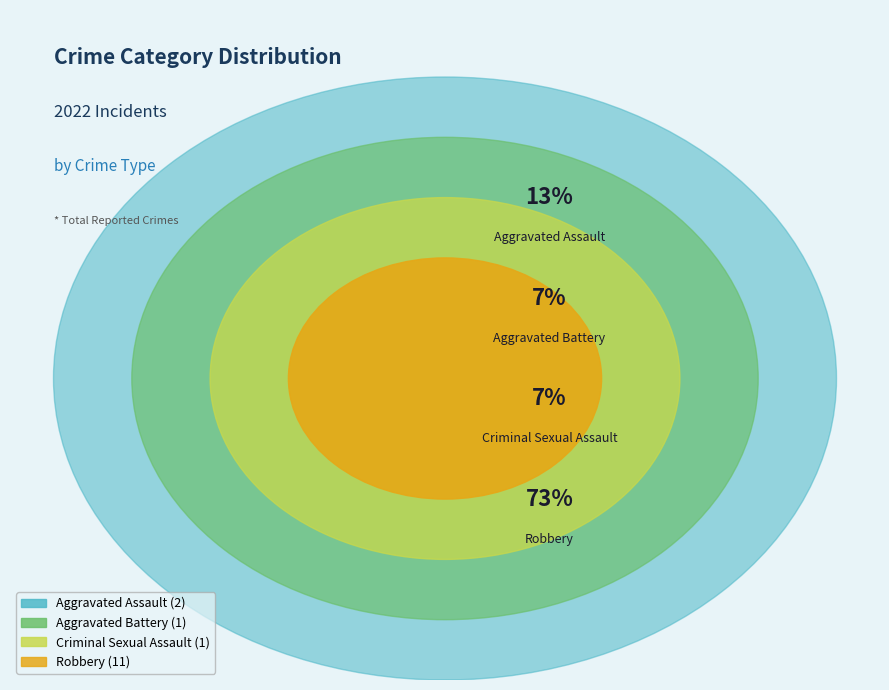

What is the smallest slice in the pie chart?

Aggravated Battery